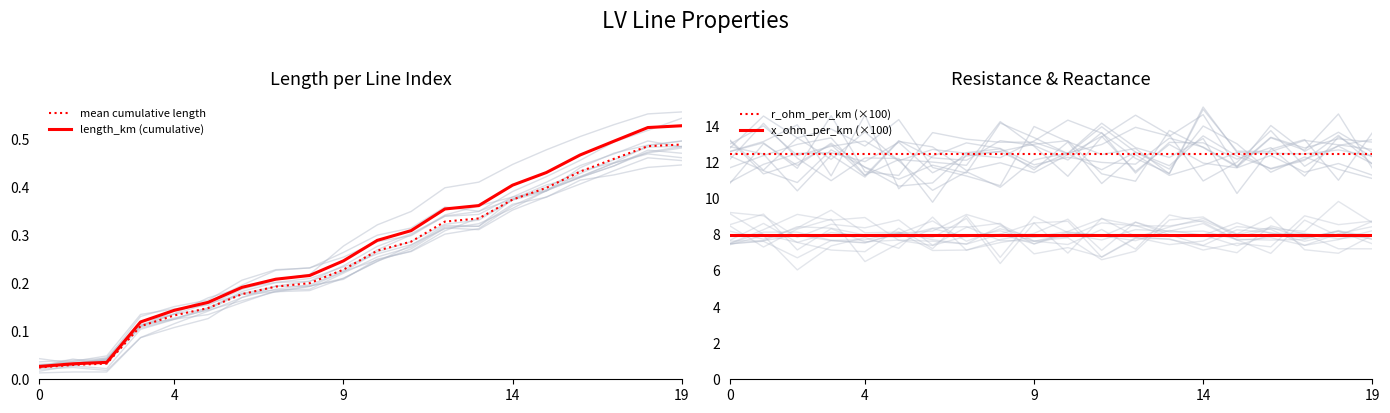

What is the label of the 11th point from the right?

9